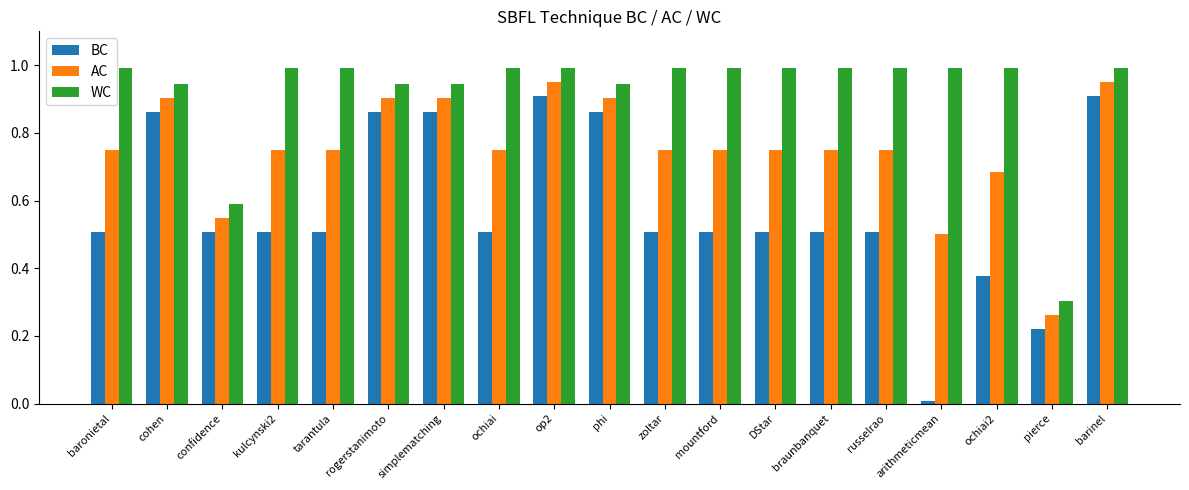

Which series changed the most between confidence and ochiai?

WC